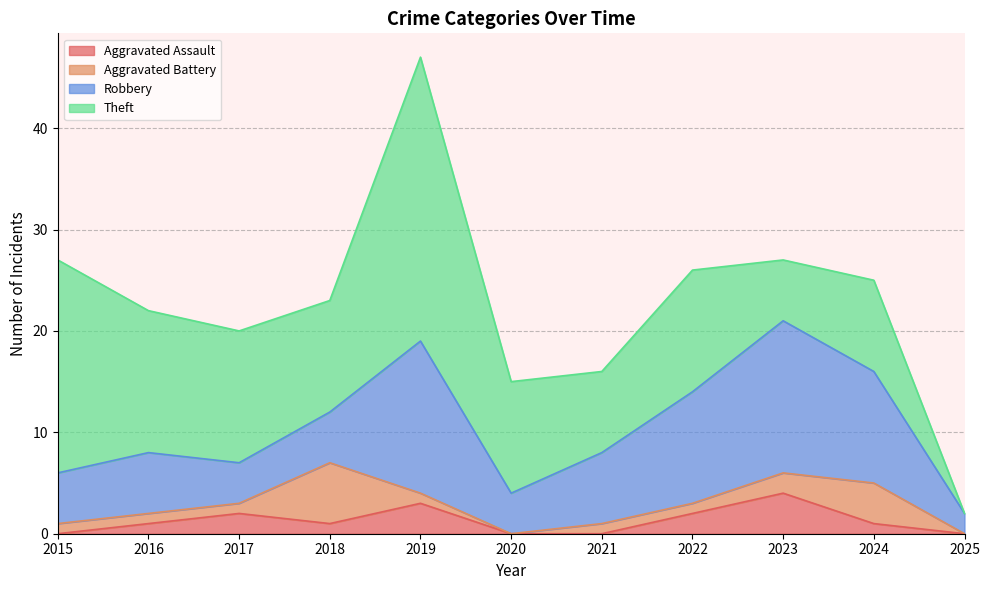

Rank the series at 2025 from lowest to highest value.

Aggravated Assault, Aggravated Battery, Theft, Robbery